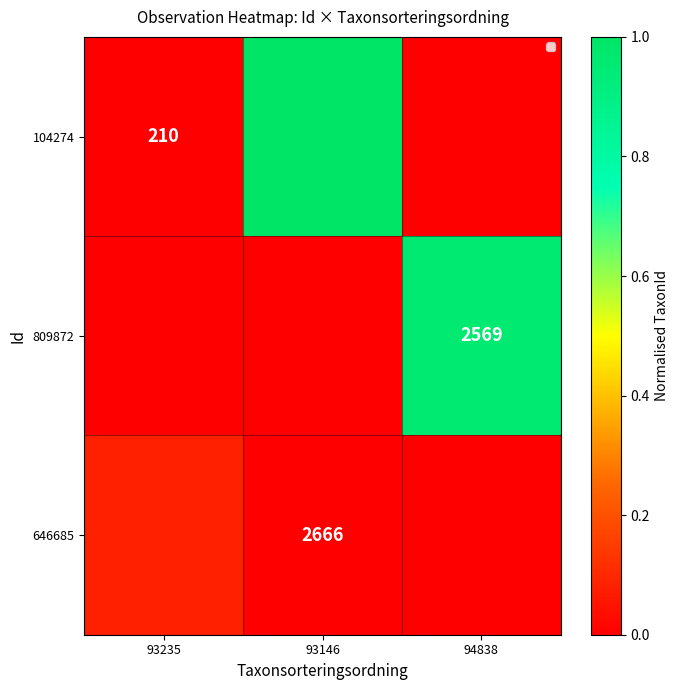

True or false: 809872 has a value of -0.5 at 93146.

False